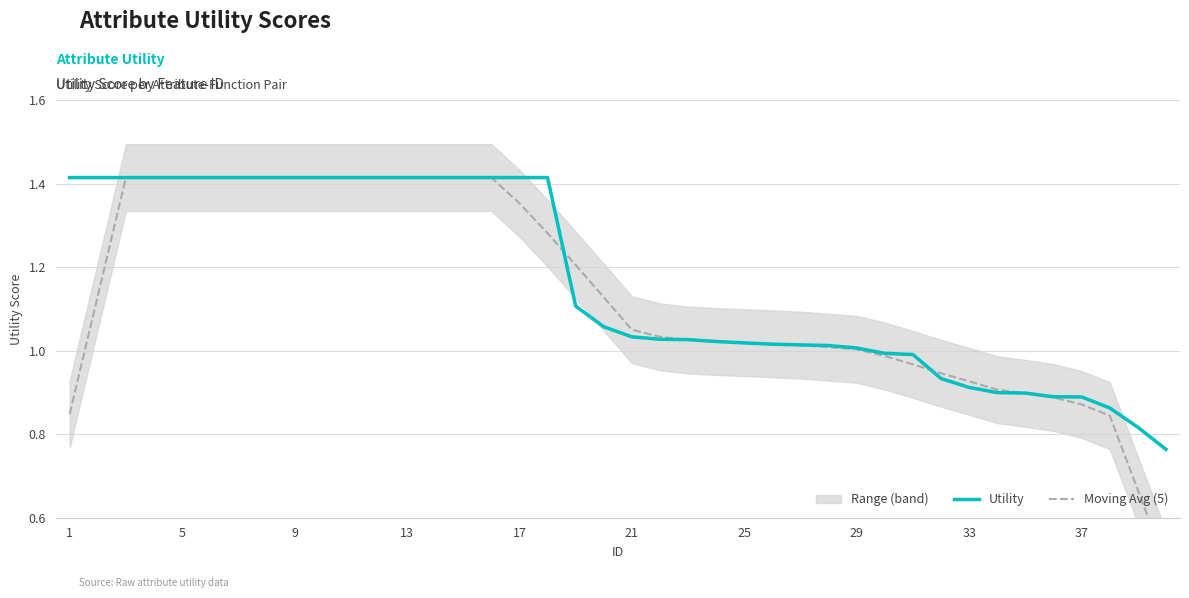

The Utility series shows 0.4 at 29. True or false?

False